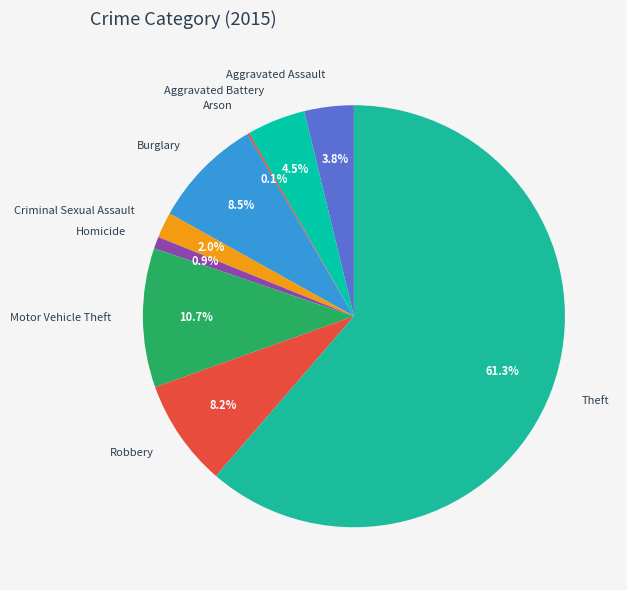

What percentage is NOT represented by Aggravated Assault?

96.2%